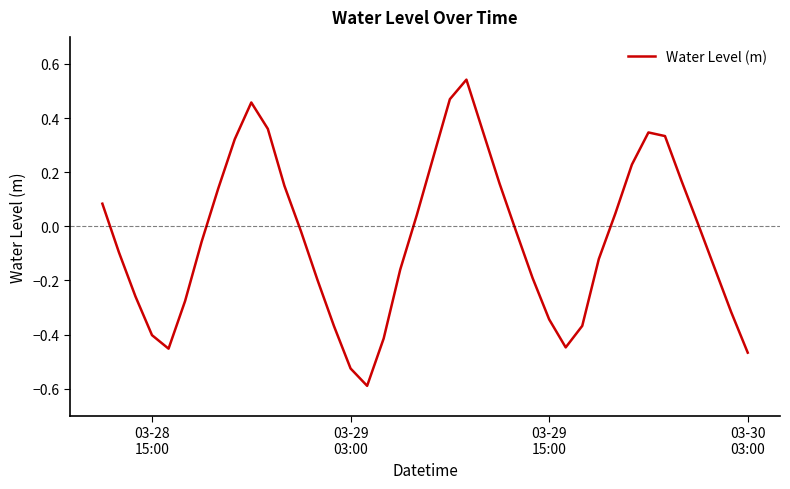

What is the minimum value shown in the chart?

-0.6